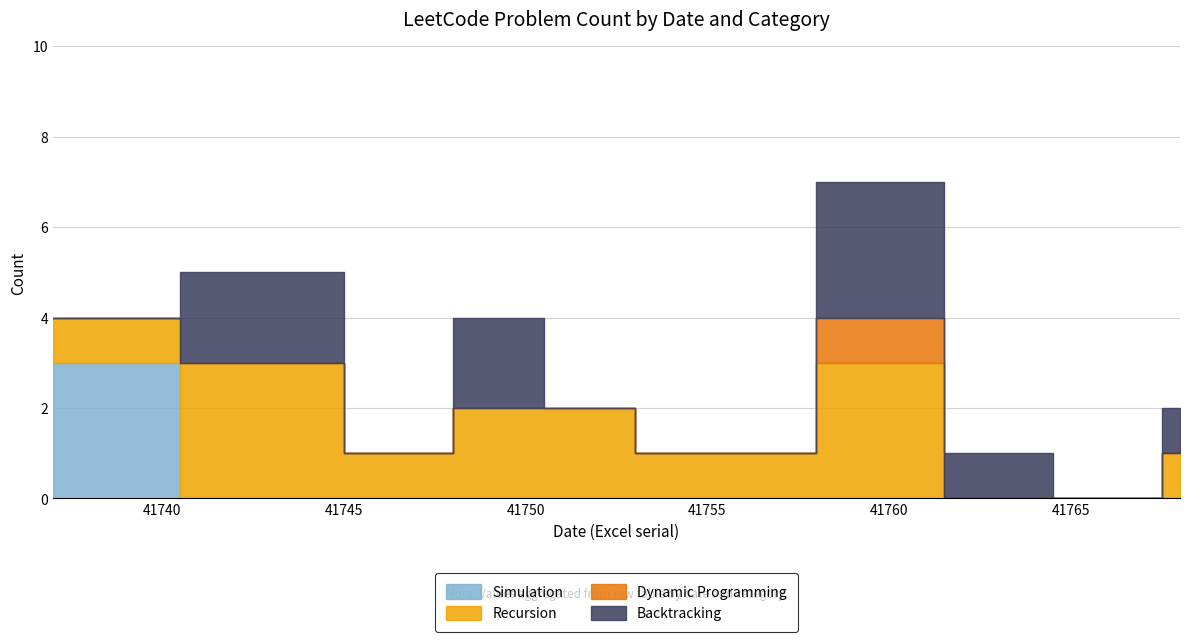

Rank the series at 41767 from highest to lowest value.

Simulation, Recursion, Dynamic Programming, Backtracking